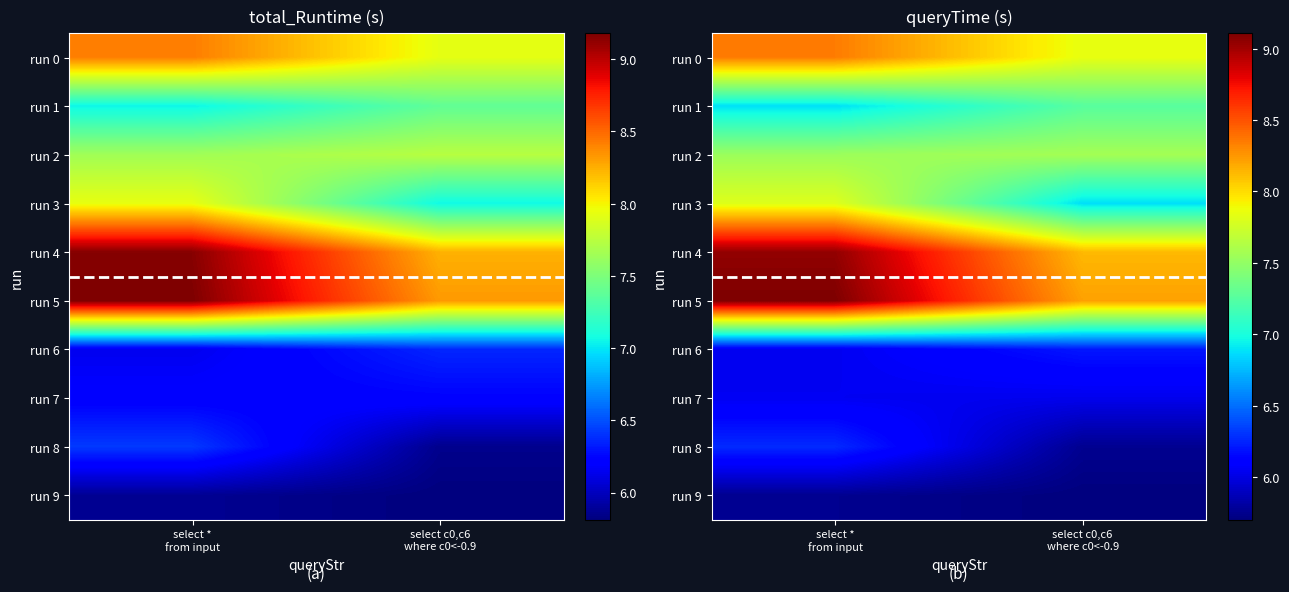

Rank the series at select c0,c6 where c0<-0.9 from lowest to highest value.

run 9, run 8, run 7, run 6, run 3, run 1, run 2, run 0, run 4, run 5